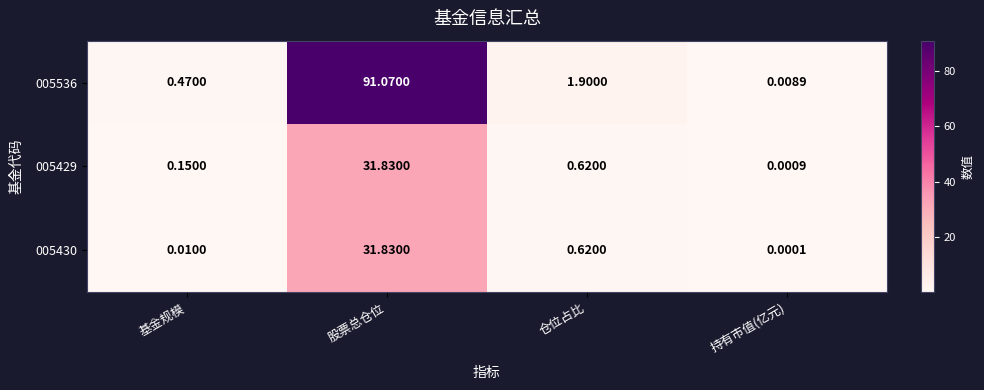

At which label is 005430 closest to 15?

仓位占比